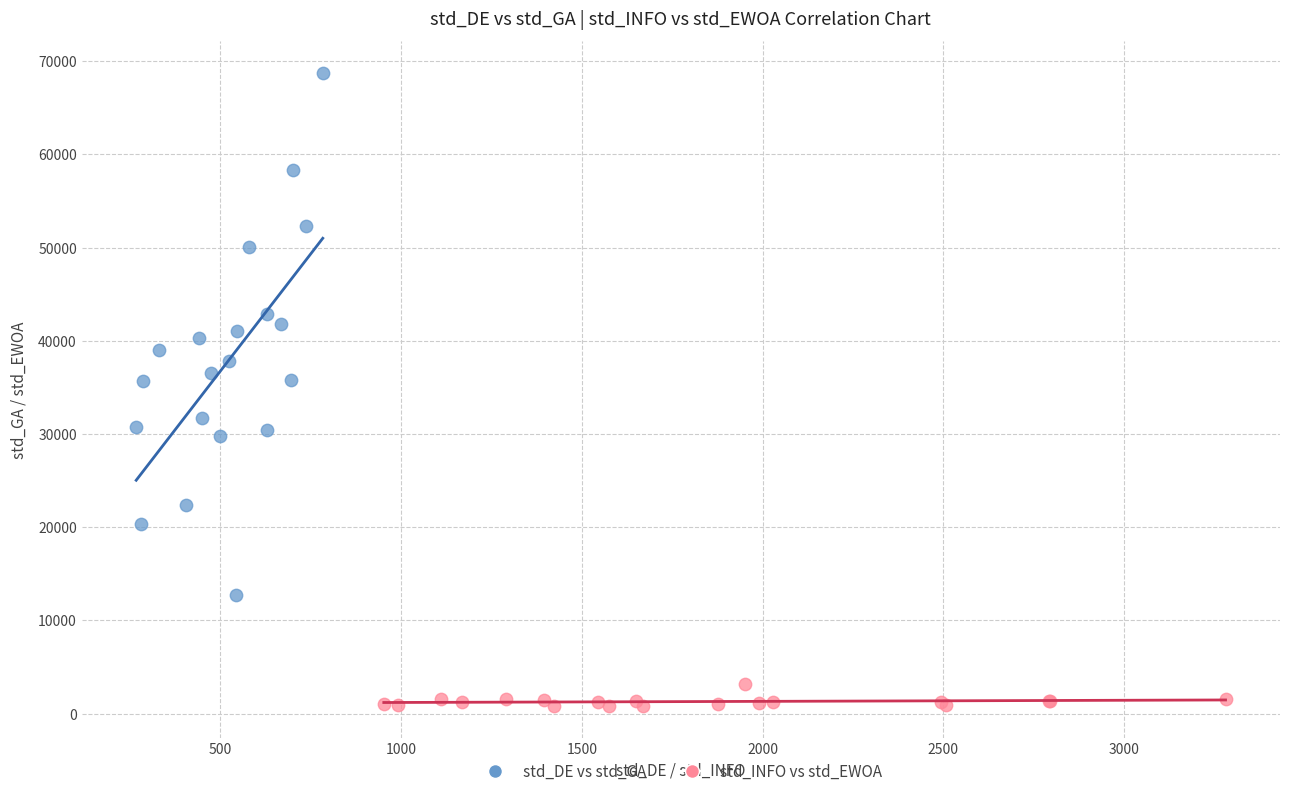

Which series has the widest spread of Y values?

std_DE vs std_GA